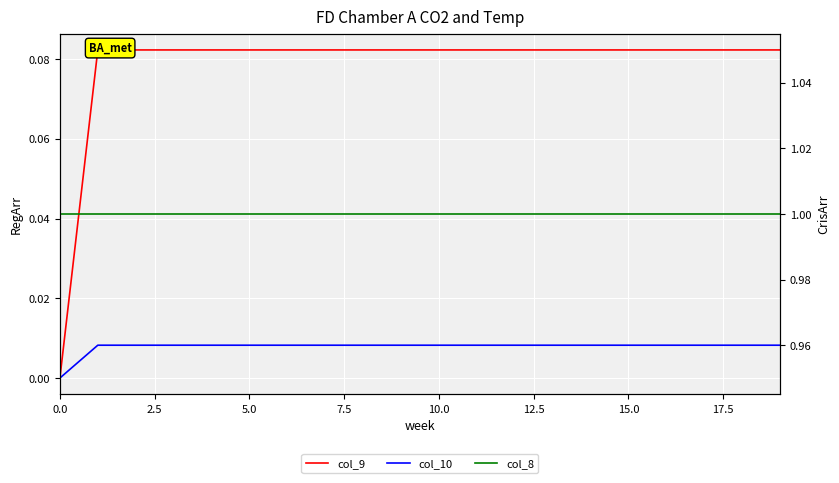

What is the label of the 1st point from the right?

19